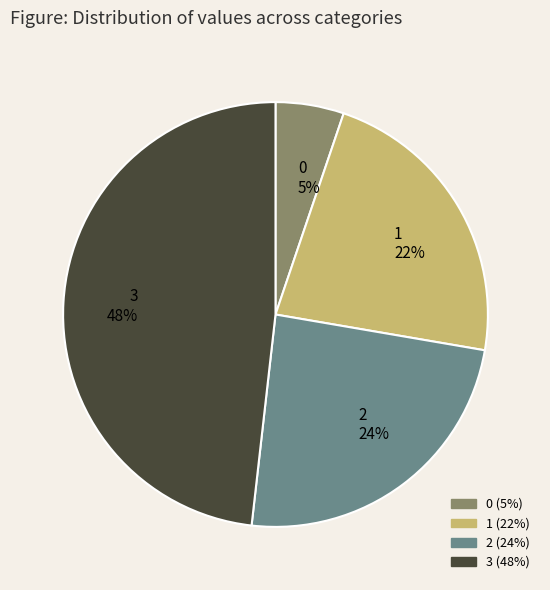

To the nearest percent, what is the average slice percentage?

25%